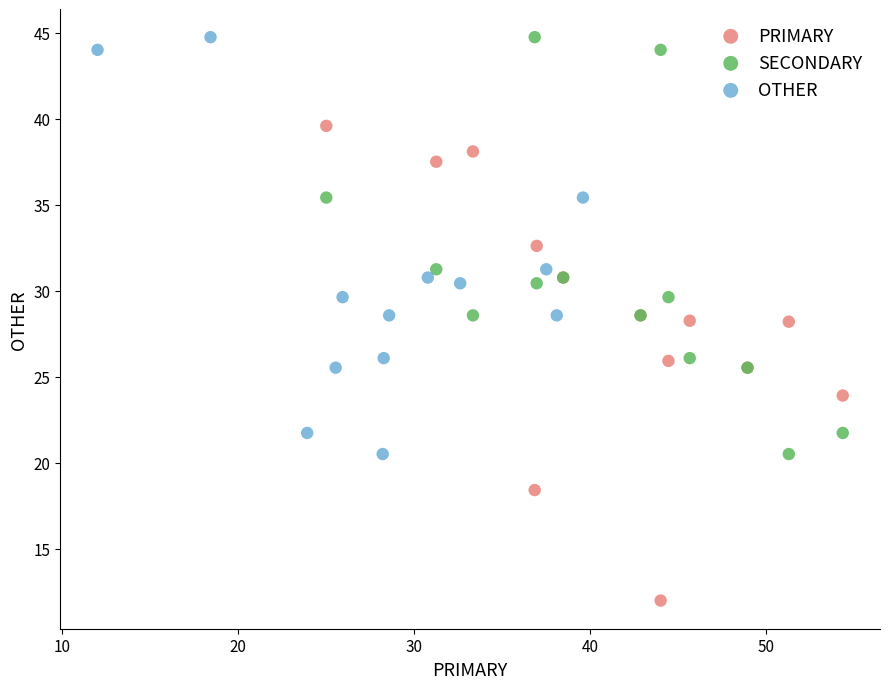

Which series has the largest Y range (max minus min)?

PRIMARY